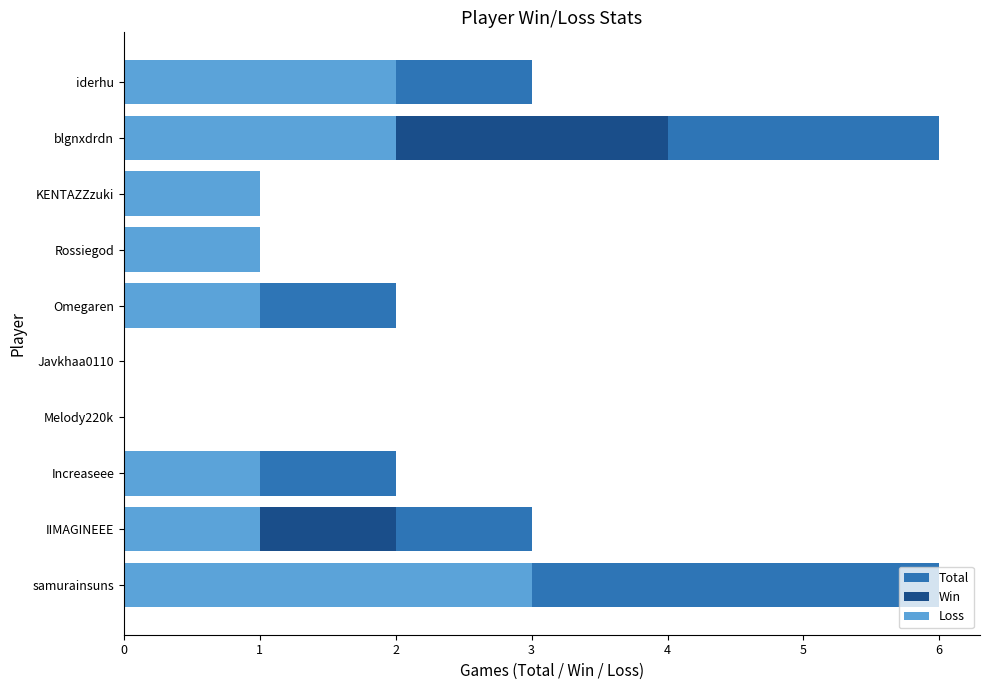

Which series changed the most between KENTAZZzuki and iderhu?

Total